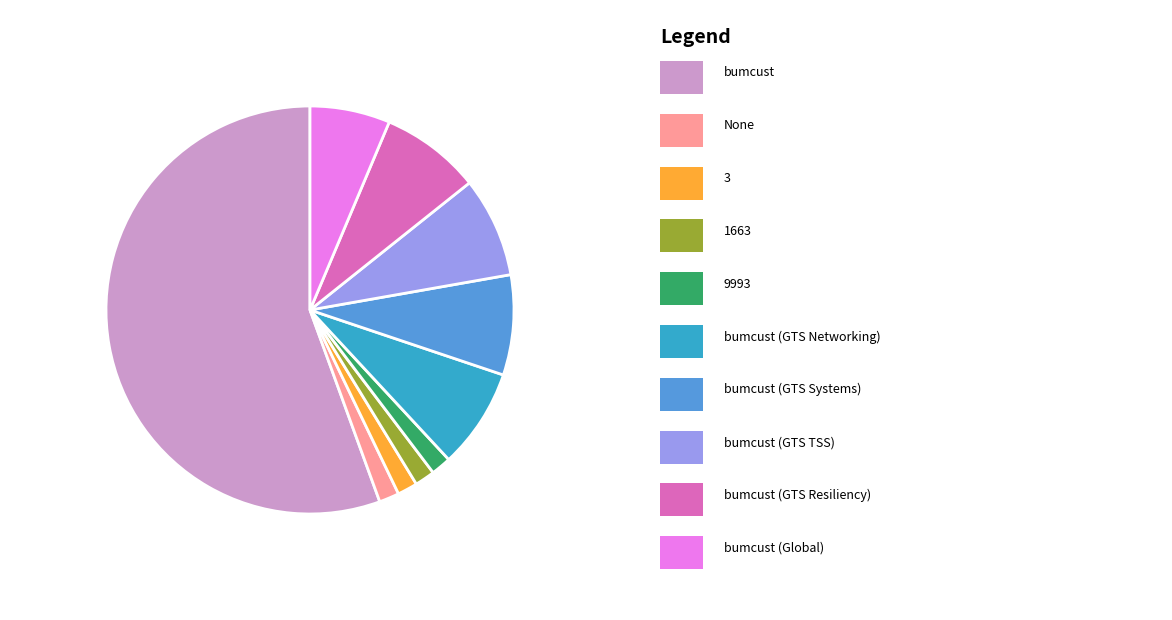

Is there a majority slice in this chart?

Yes